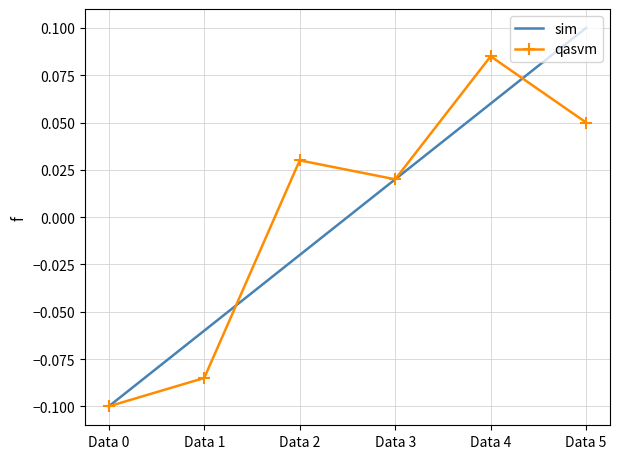

In qasvm, how many points are higher than both neighbors (excluding endpoints)?

2